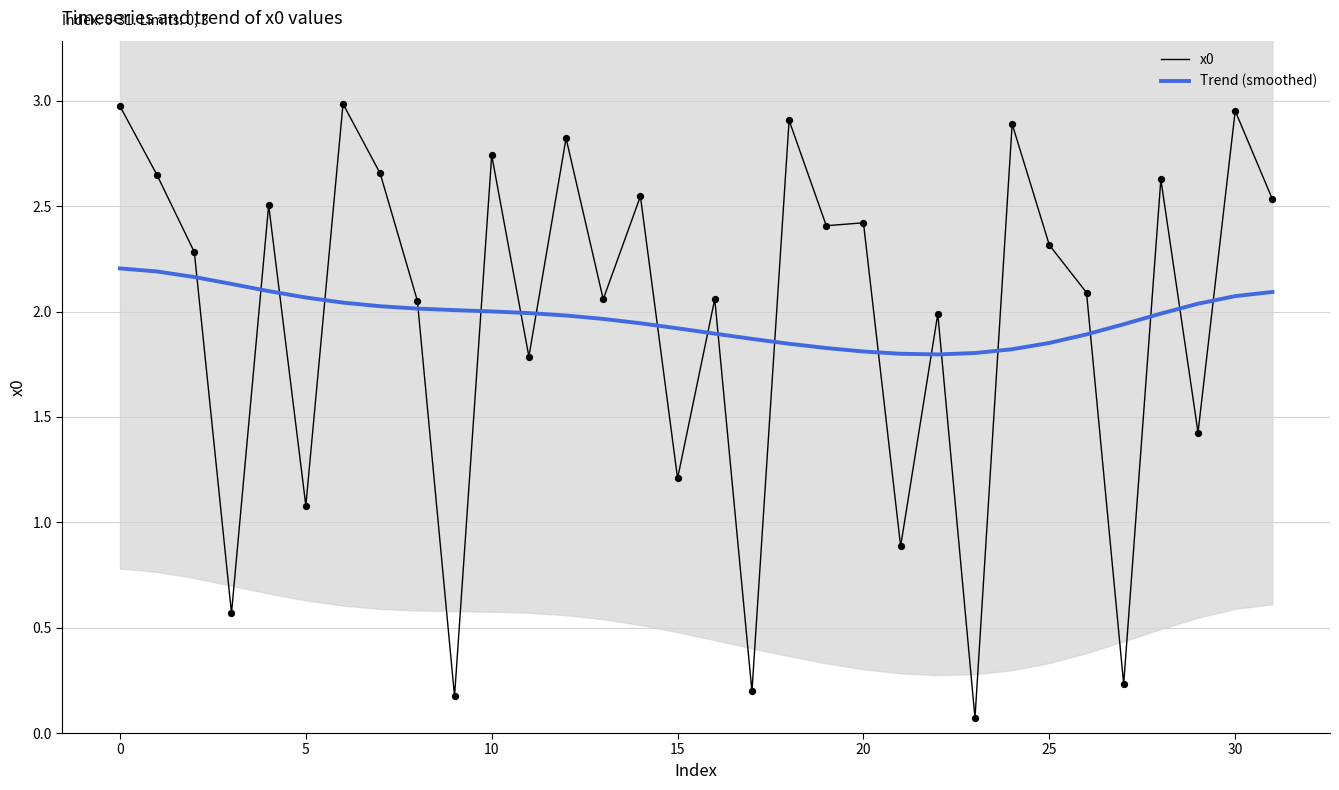

True or false: x0 and Trend (smoothed) cross at least once.

True